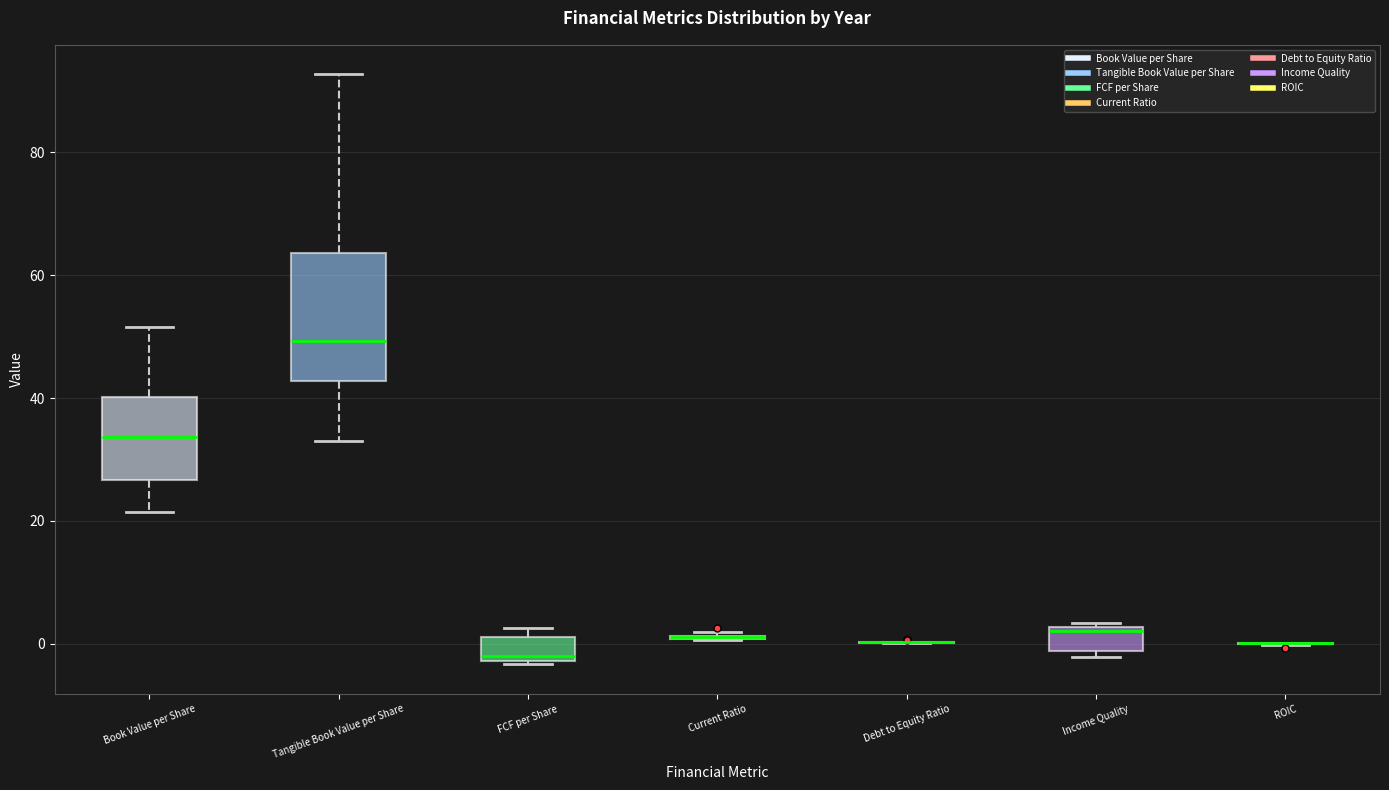

Reading left to right, read every box against the y-axis: the position of its median line, the range the box covers, and the ends of its whiskers. The values are not printed on the chart, so give them approximately, as read against the axis.

Book Value per Share: median 34, box 26 to 40, whiskers 22 to 52
Tangible Book Value per Share: median 50, box 42 to 64, whiskers 32 to 92
FCF per Share: median -2 (just above the box's lower edge), box -2 to 2, whiskers -4 to 2 (just above the box's upper edge)
Current Ratio: box collapsed to a line at 2, whiskers 0 to 2
Debt to Equity Ratio: box collapsed to a line at 0, whiskers 0 to 0
Income Quality: median 2 (just below the box's upper edge), box -2 to 2, whiskers -2 (just below the box's lower edge) to 4
ROIC: box collapsed to a line at 0, whiskers 0 to 0